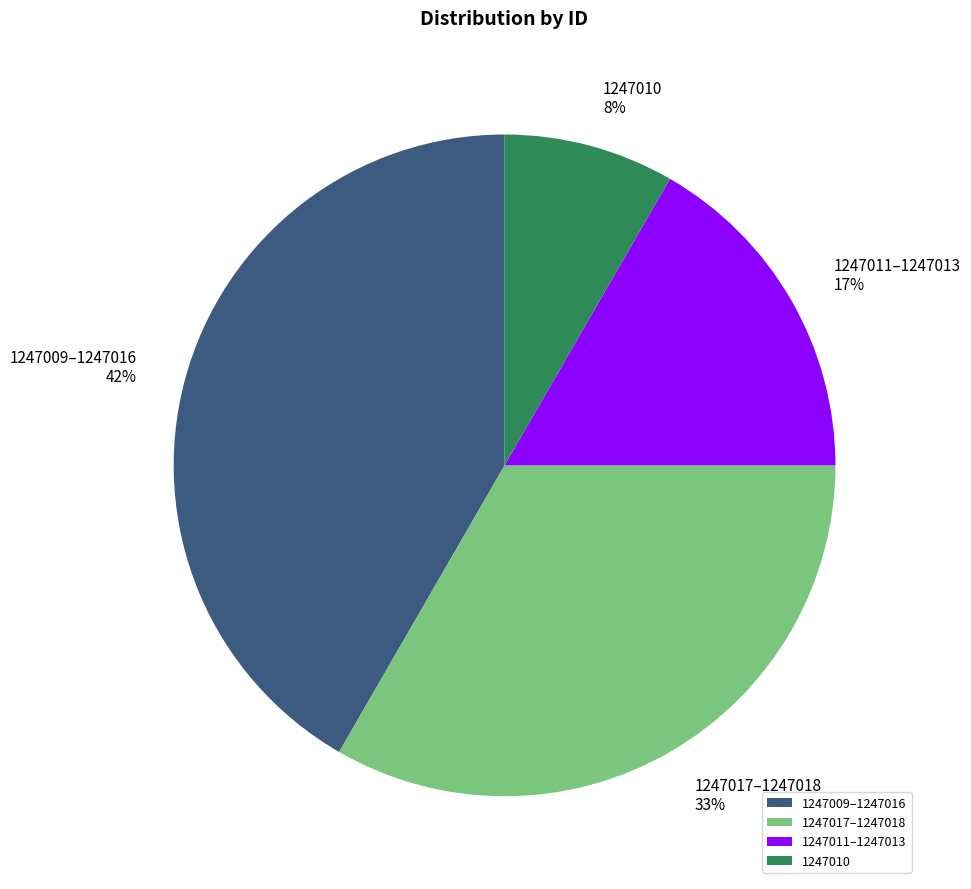

To the nearest percent, what percentage of the pie is 1247010?

8%